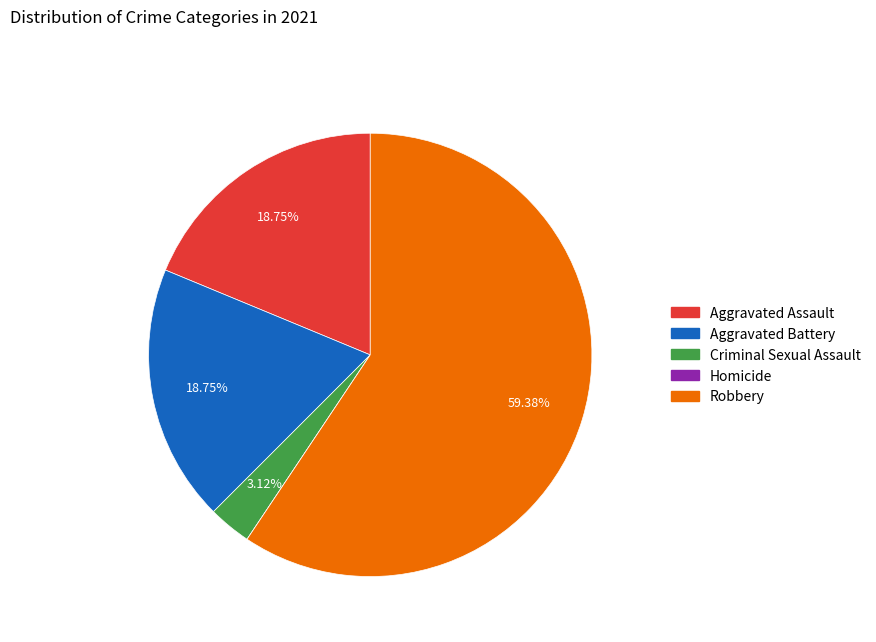

Do Robbery and Aggravated Battery together represent more than half of the pie?

Yes